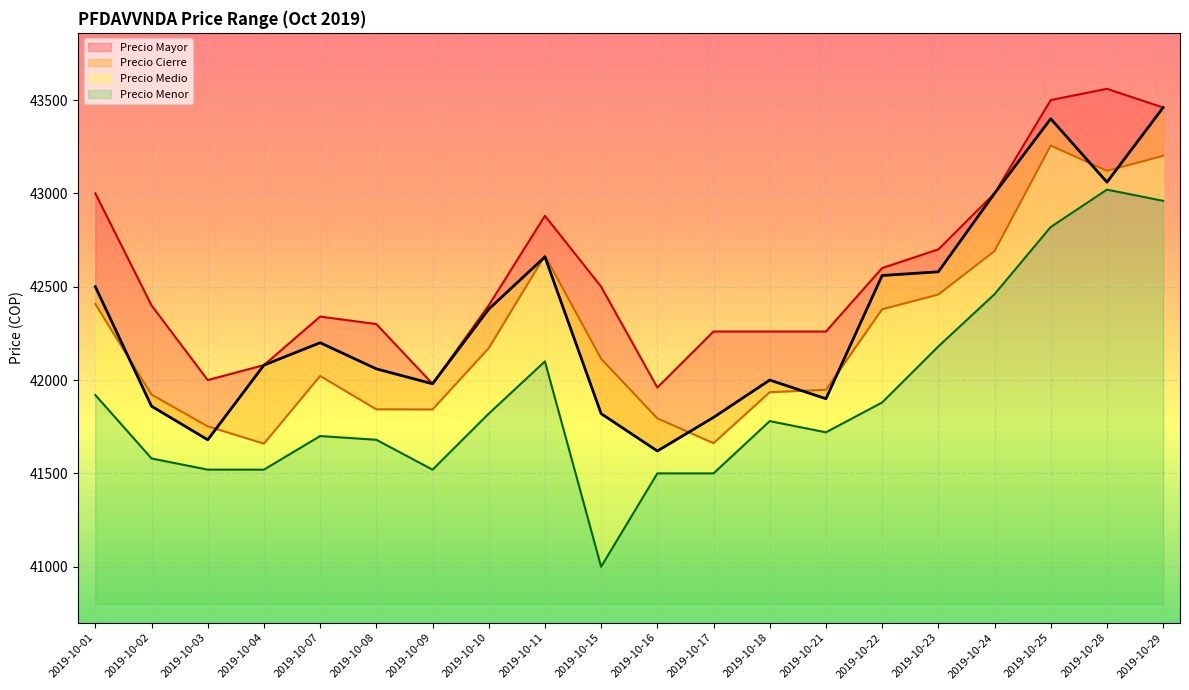

Rank the series by their maximum value, from lowest to highest.

Precio Menor, Precio Medio, Precio Cierre, Precio Mayor